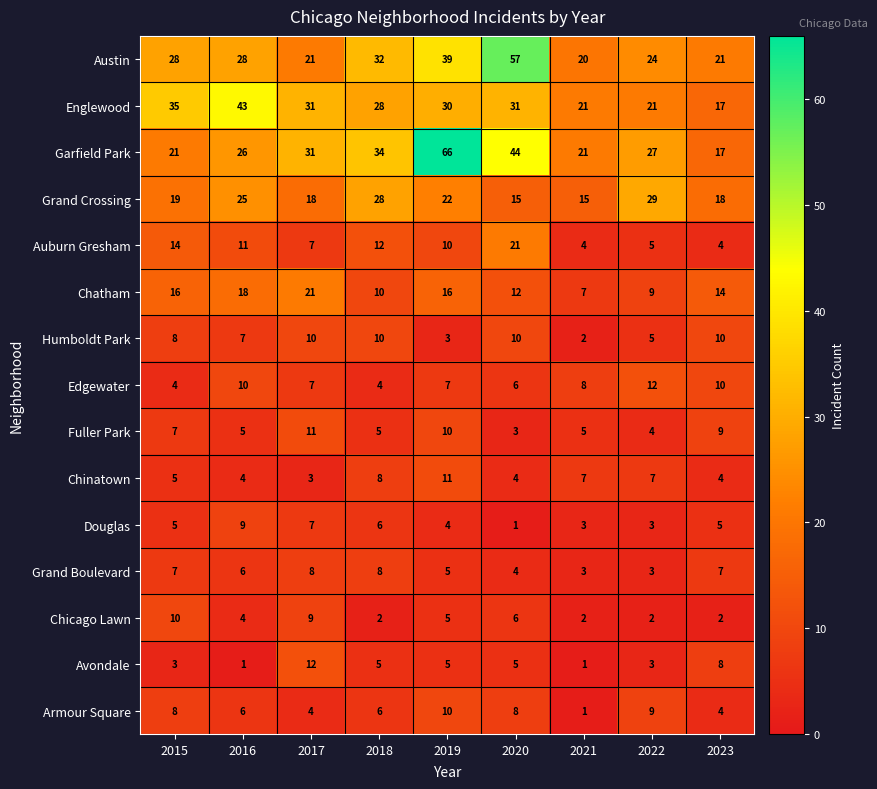

Which series has the largest total across all categories?

Garfield Park